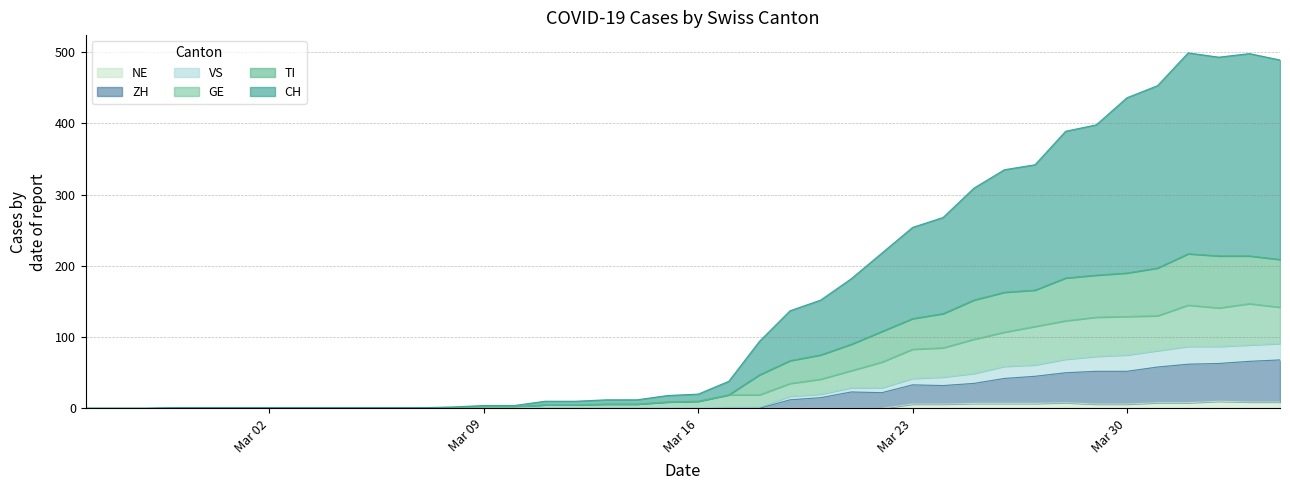

Is it true that NE equals -4 at 2020-03-20?

False